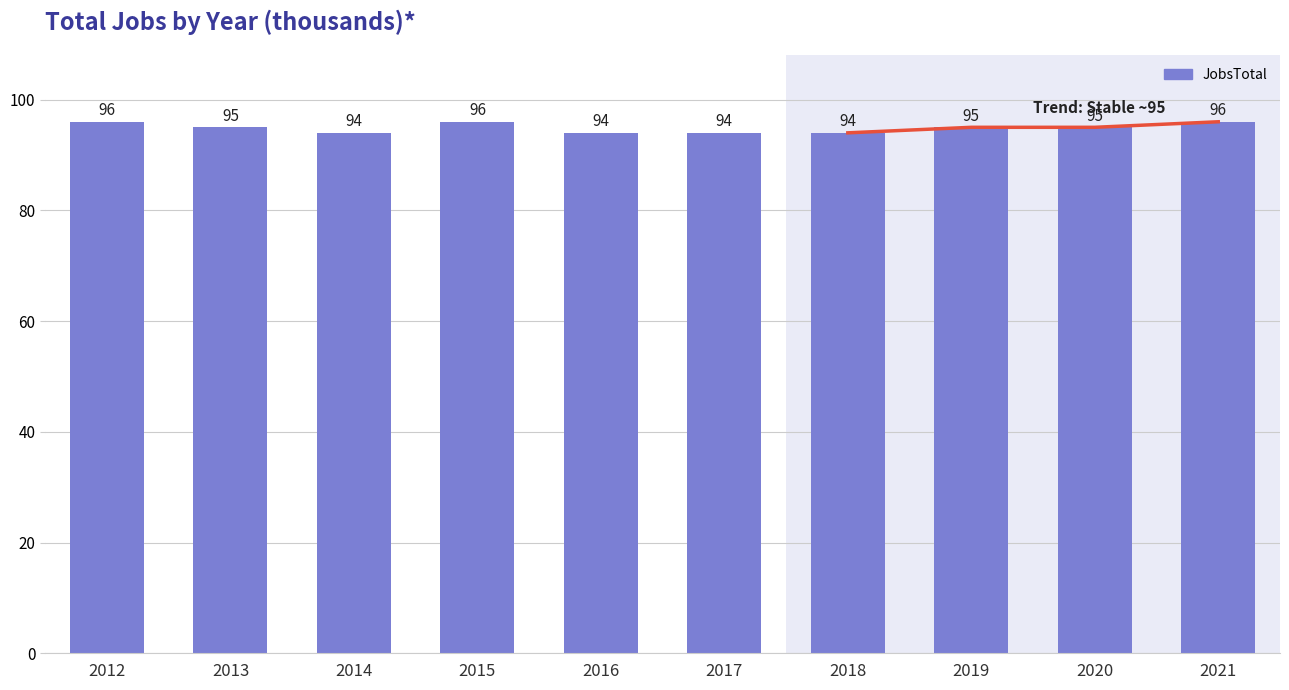

Count the number of data series in this chart.

1